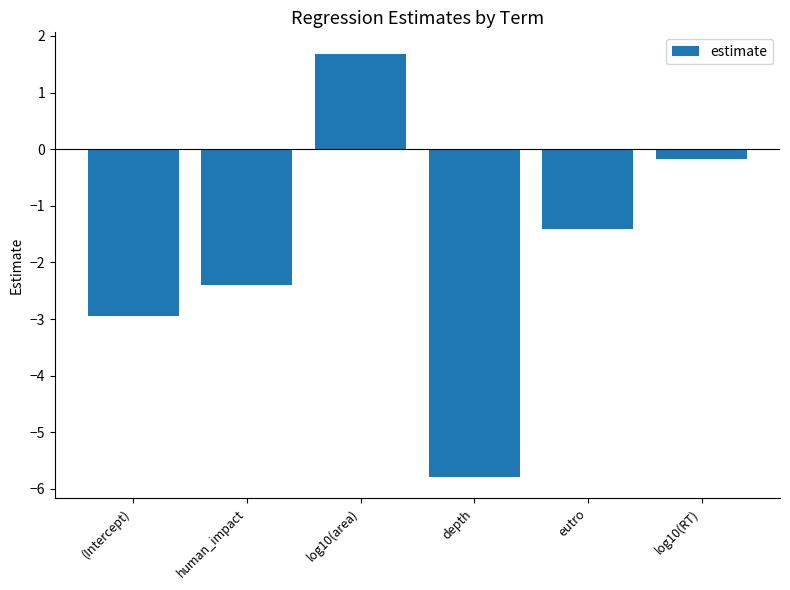

Between (Intercept) and log10(area), which is larger?

log10(area)